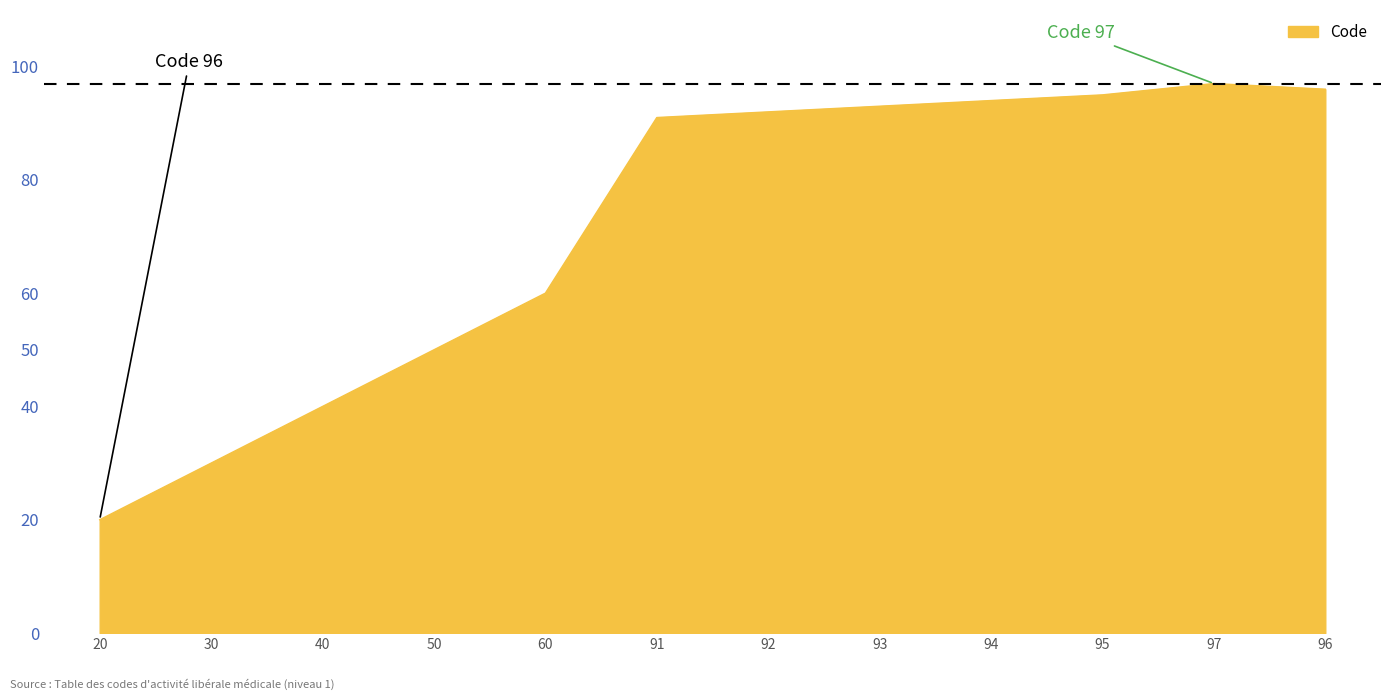

At which category does the chart reach its minimum across all series?

20